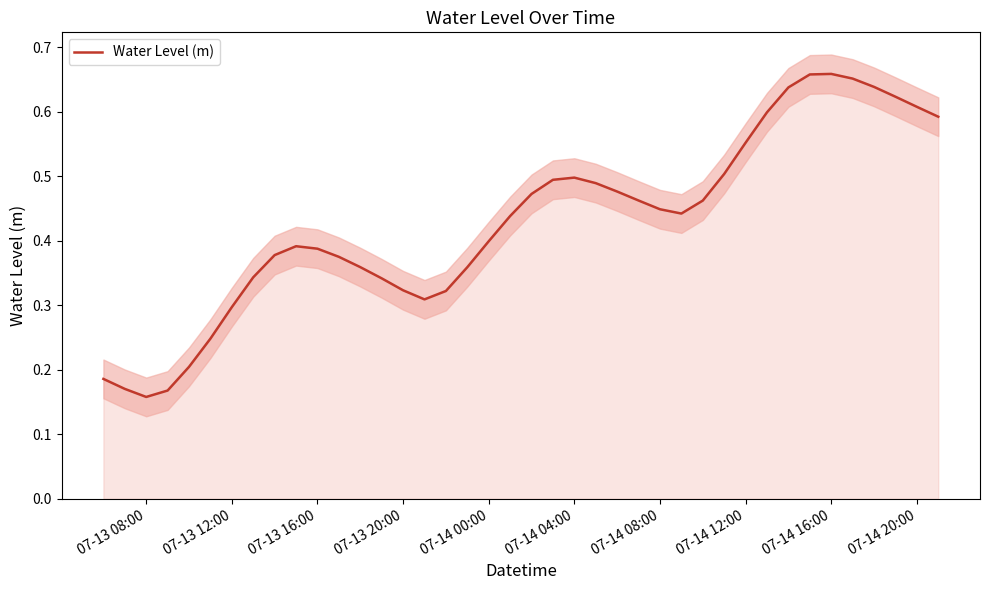

What is the maximum value shown in the chart?

0.7